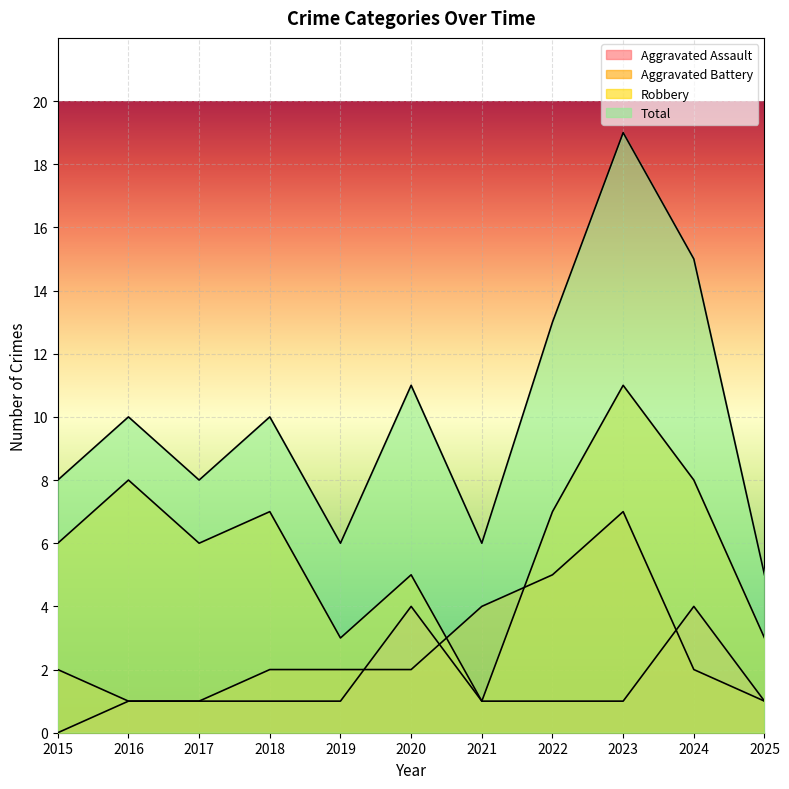

What is the spread (max minus min) of values at 2018?

9